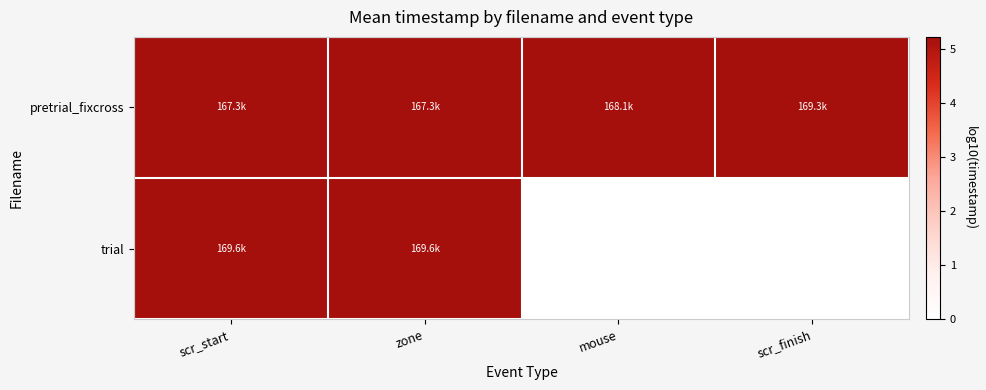

Reading left to right, extract all data points from this chart.

pretrial_fixcross: scr_start=5.2	zone=5.2	mouse=5.2	scr_finish=5.2
trial: scr_start=5.2	zone=5.2	mouse=0.0	scr_finish=0.0